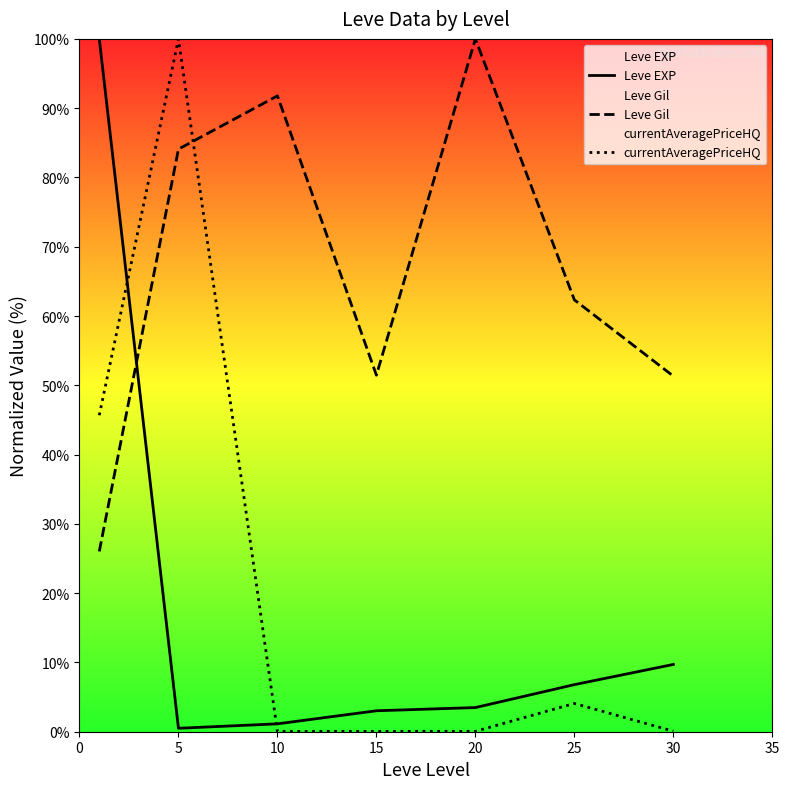

The Leve EXP series shows 0.8 at 5. True or false?

False